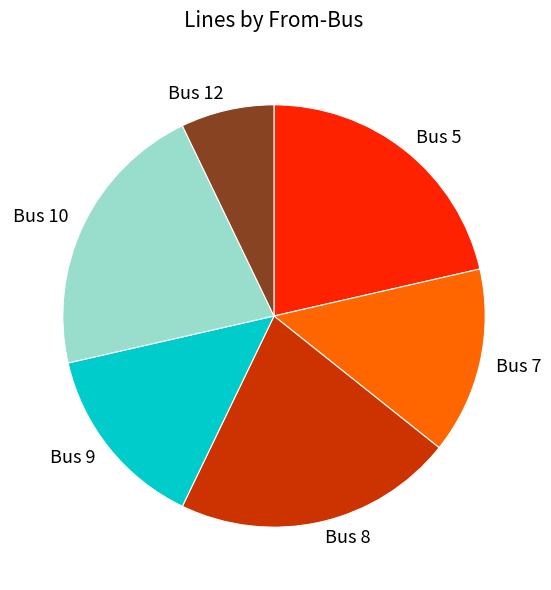

The Bus 9 slice represents 14% of the pie. True or false?

True